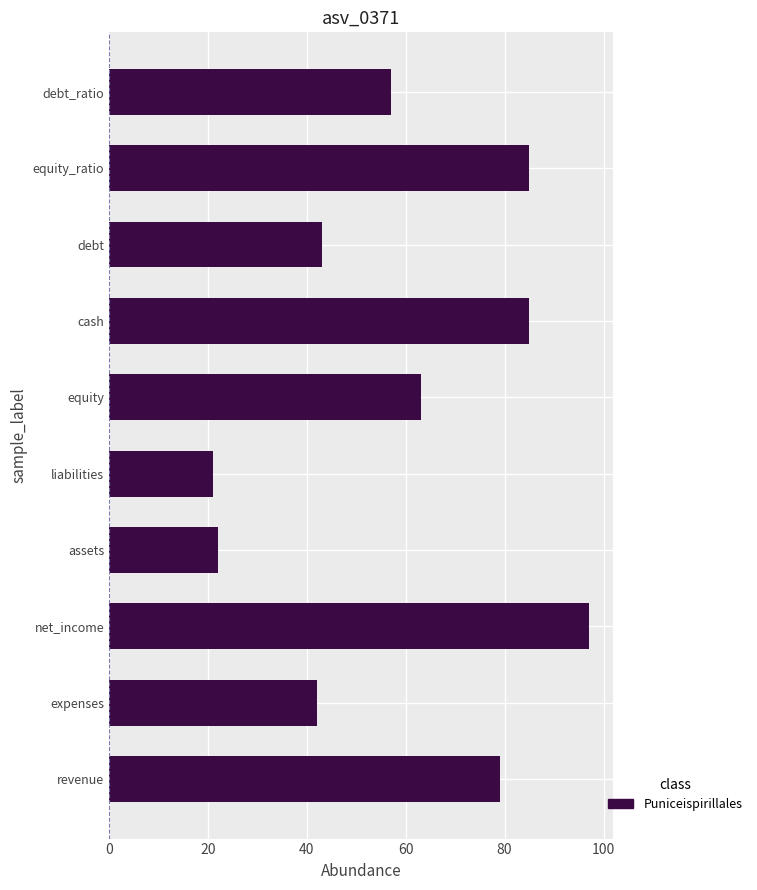

What is the minimum value shown in the chart?

21